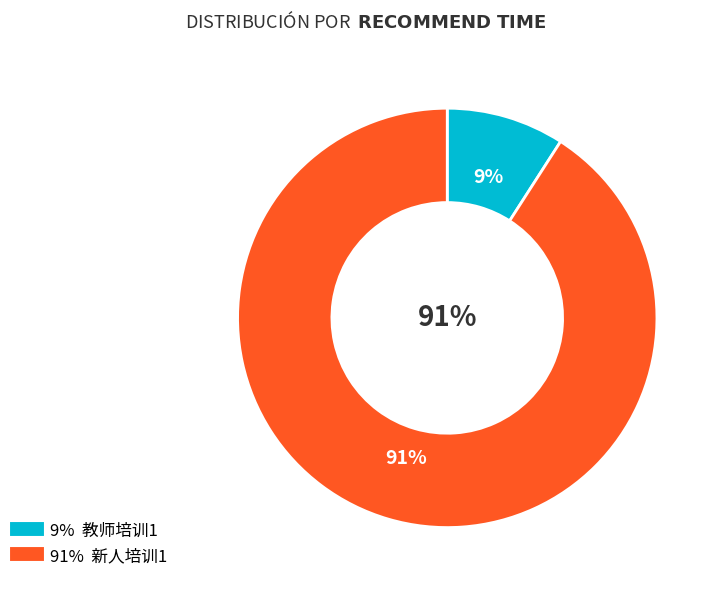

To the nearest percent, what portion does 新人培训1 represent?

91%